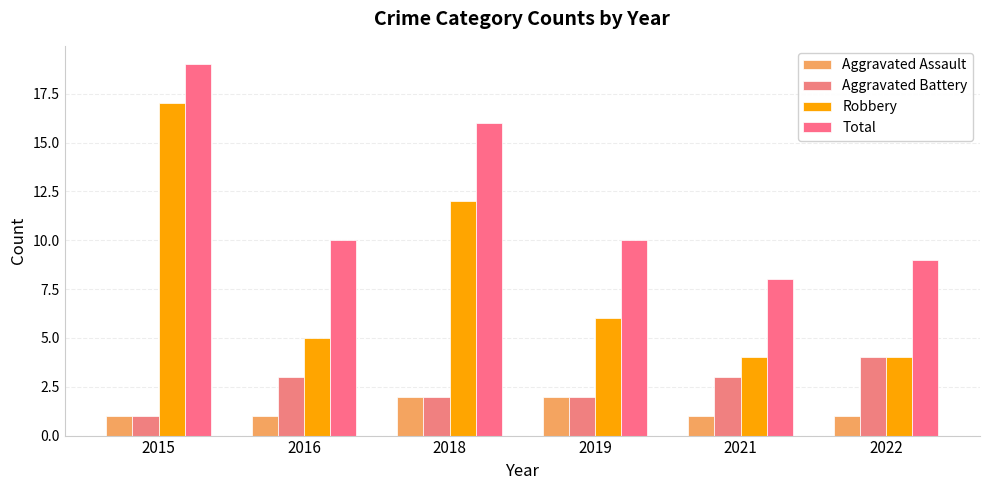

What is the difference between the maximum and second lowest values in the Aggravated Assault series?

1